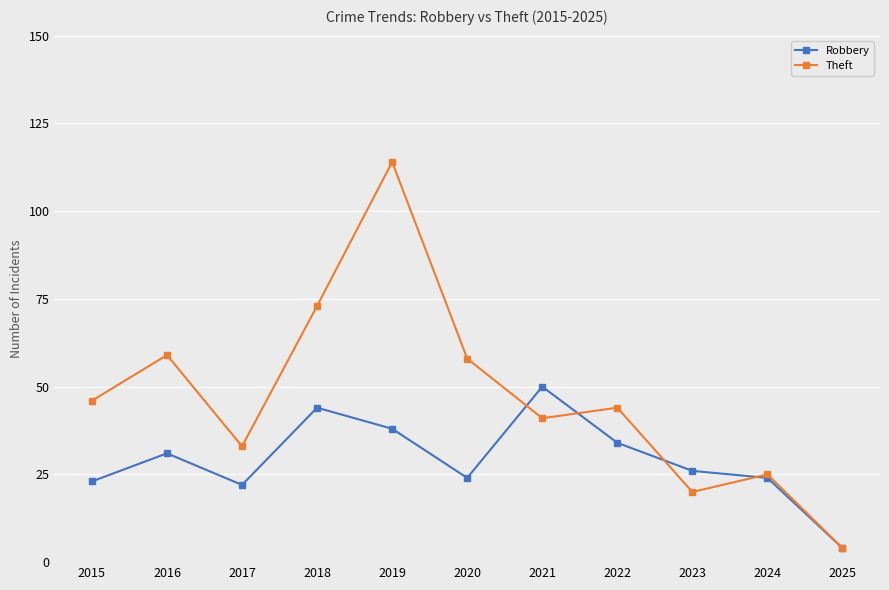

Reading left to right, transcribe all the data shown in this chart.

Robbery: 2015=23	2016=31	2017=22	2018=44	2019=38	2020=24	2021=50	2022=34	2023=26	2024=24	2025=4
Theft: 2015=46	2016=59	2017=33	2018=73	2019=114	2020=58	2021=41	2022=44	2023=20	2024=25	2025=4